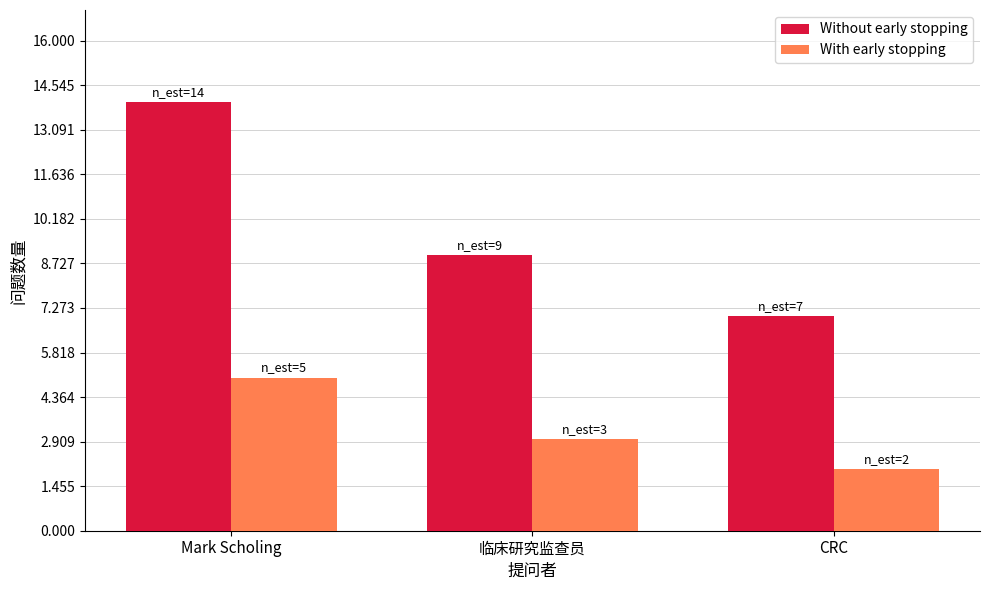

The Without early stopping series shows 11 at CRC. True or false?

False